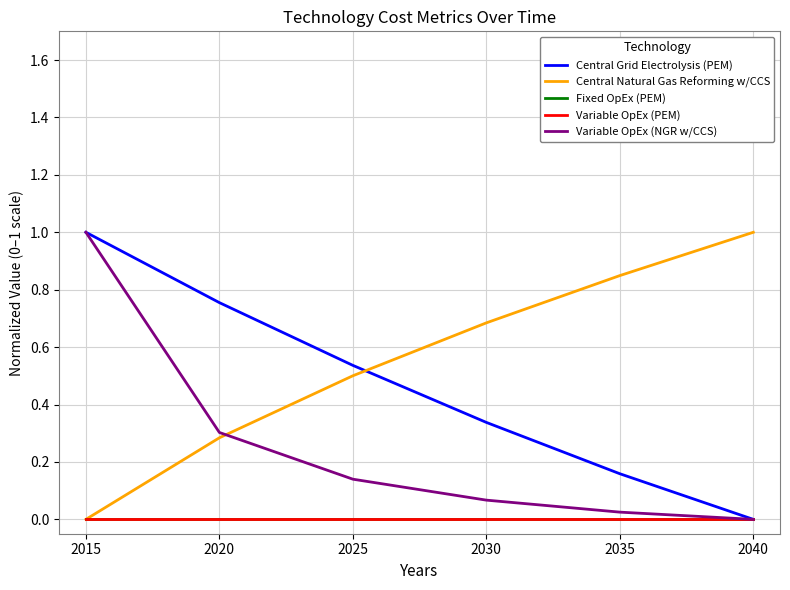

What is the difference between the second highest and second lowest values in the Variable OpEx (NGR w/CCS) series?

0.3